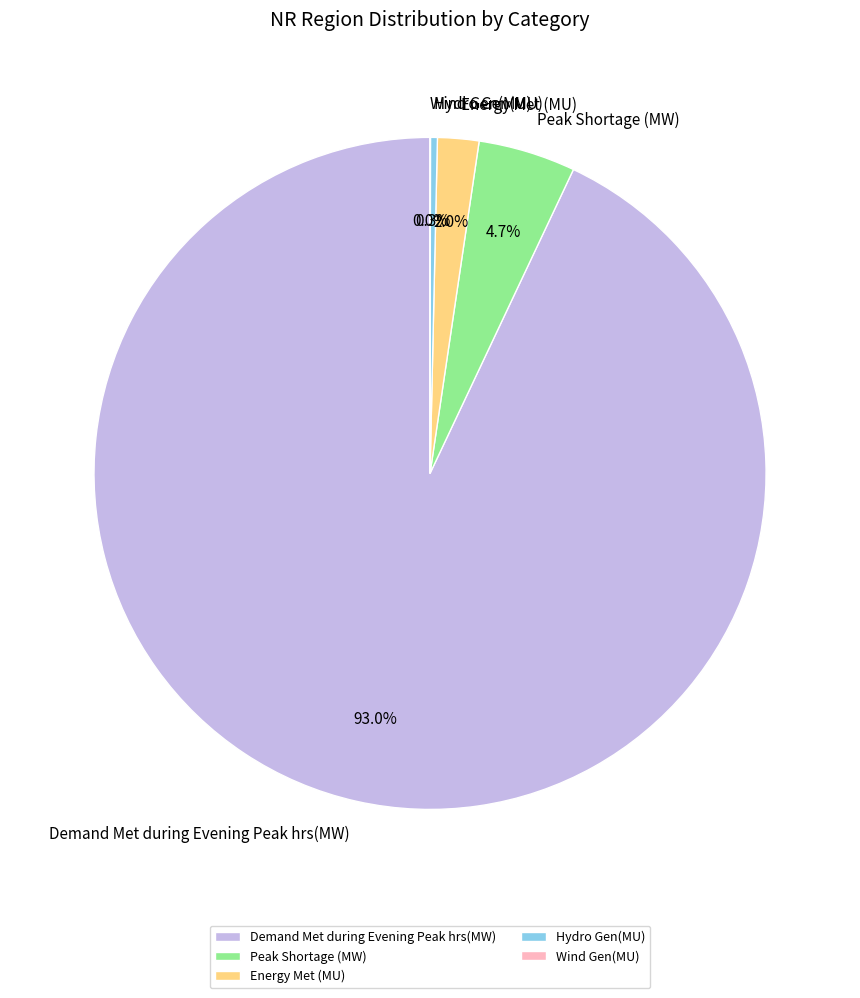

What is the largest slice in the pie chart?

Demand Met during Evening Peak hrs(MW)